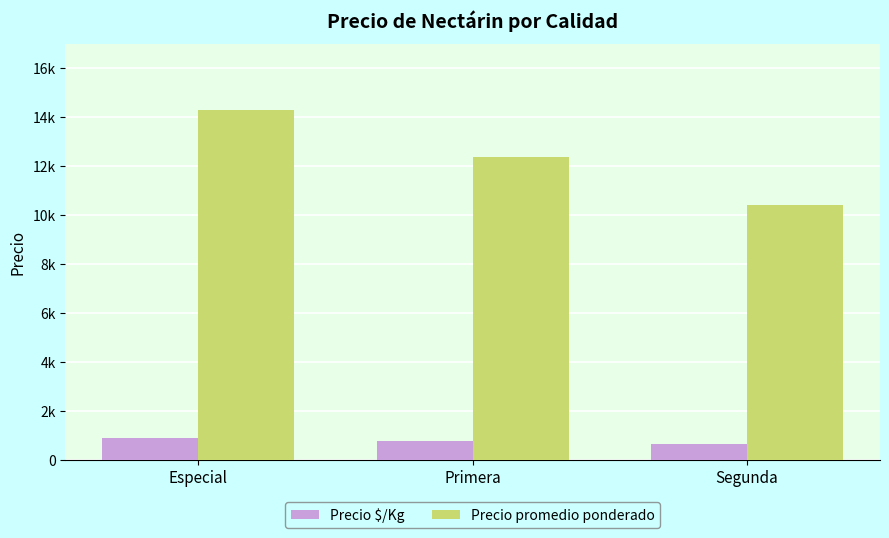

What is the minimum value shown in the chart?

651